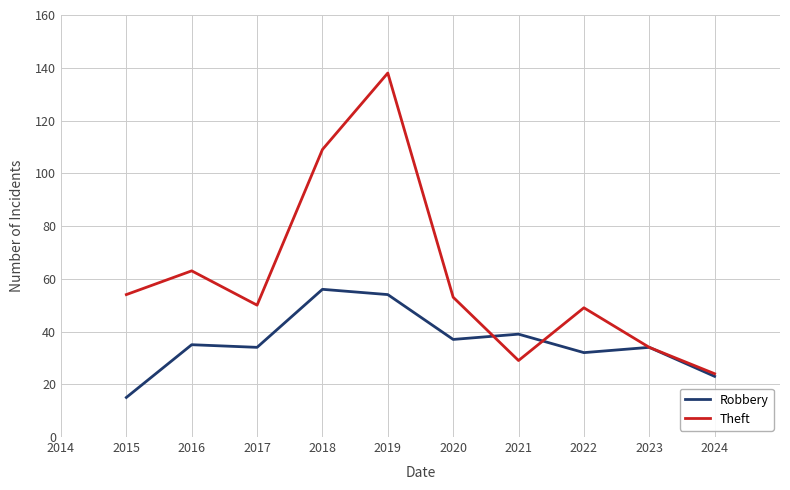

Reading left to right, transcribe all the data shown in this chart.

Robbery: 15	35	34	56	54	37	39	32	34	23
Theft: 54	63	50	109	138	53	29	49	34	24